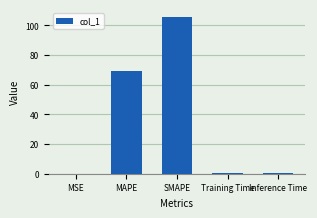

How many categories are shown in the chart?

5